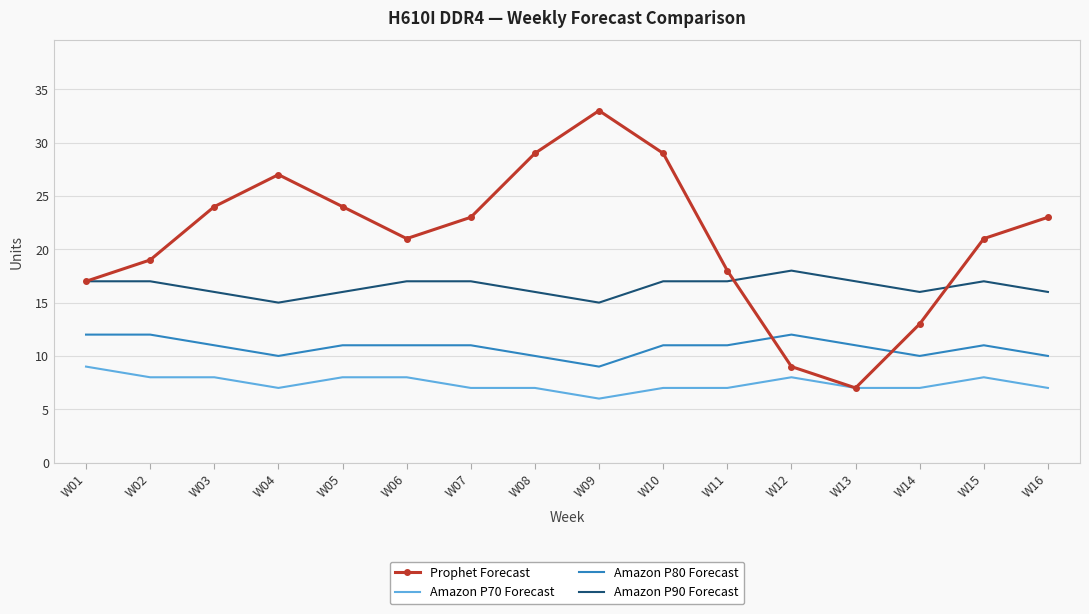

Which series changed the most between W04 and W06?

Prophet Forecast